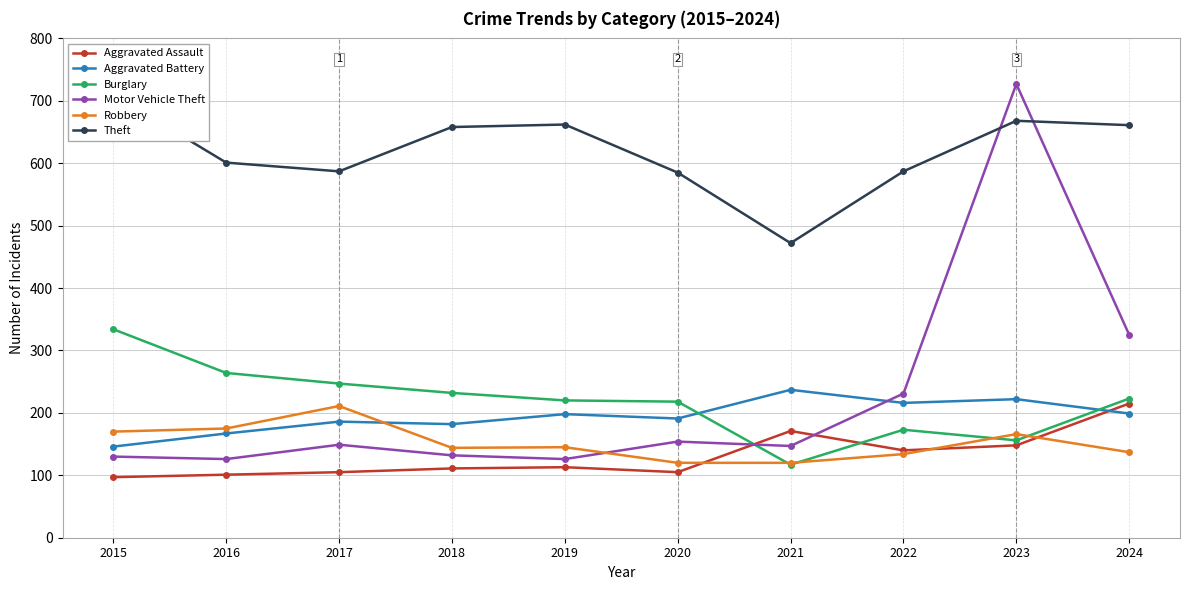

Rank the series at 2023 from highest to lowest value.

Motor Vehicle Theft, Theft, Aggravated Battery, Robbery, Burglary, Aggravated Assault